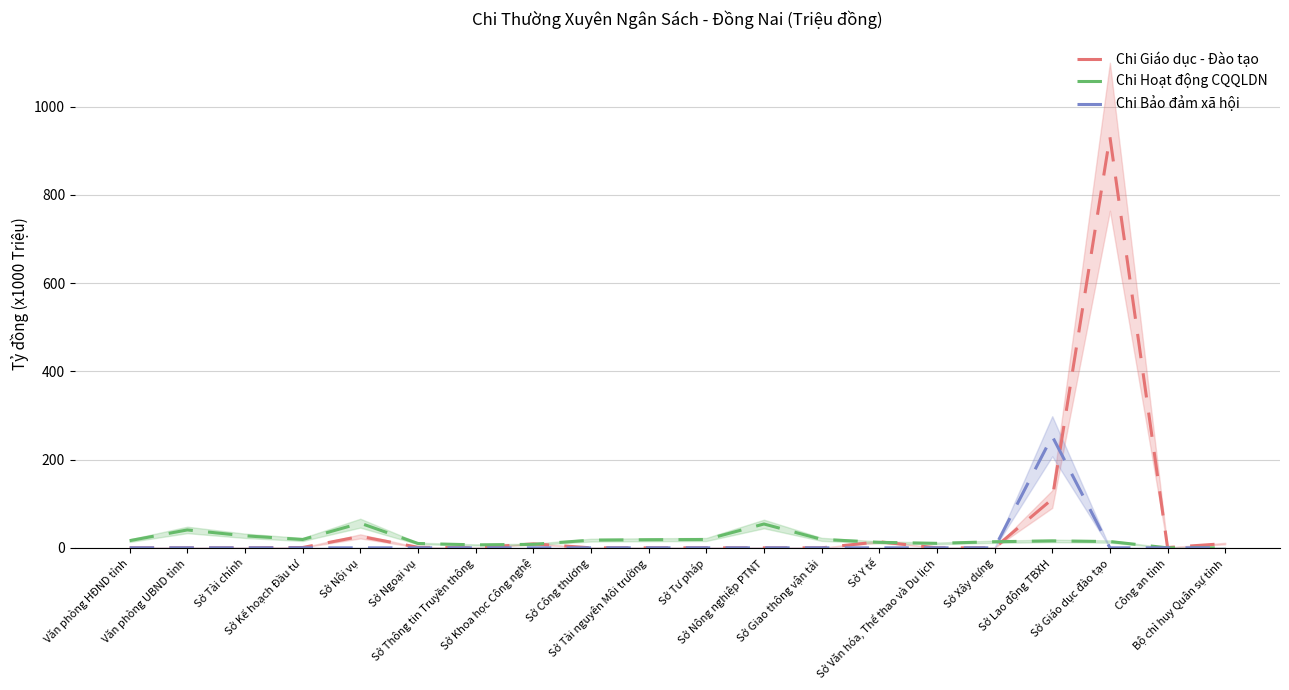

Reading right to left, list all the values displayed in this chart.

Chi Giáo dục - Đào tạo: Bộ chỉ huy Quân sự tỉnh=9.7	Công an tỉnh=0.7	Sở Giáo dục đào tạo=931.5	Sở Lao động TBXH=110.4	Sở Xây dựng=0.0	Sở Văn hóa, Thể thao và Du lịch=0.0	Sở Y tế=13.7	Sở Giao thông vận tải=0.0	Sở Nông nghiệp PTNT=0.0	Sở Tư pháp=0.0	Sở Tài nguyên Môi trường=0.0	Sở Công thương=0.0	Sở Khoa học Công nghệ=9.0	Sở Thông tin Truyền thông=0.0	Sở Ngoại vụ=1.2	Sở Nội vụ=26.0	Sở Kế hoạch Đầu tư=0.8	Sở Tài chính=0.0	Văn phòng UBND tỉnh=0.0	Văn phòng HĐND tỉnh=0.0
Chi Hoạt động CQQLDN: Bộ chỉ huy Quân sự tỉnh=0.0	Công an tỉnh=0.0	Sở Giáo dục đào tạo=14.3	Sở Lao động TBXH=15.8	Sở Xây dựng=13.8	Sở Văn hóa, Thể thao và Du lịch=10.2	Sở Y tế=12.5	Sở Giao thông vận tải=19.2	Sở Nông nghiệp PTNT=54.0	Sở Tư pháp=18.9	Sở Tài nguyên Môi trường=18.4	Sở Công thương=17.4	Sở Khoa học Công nghệ=7.9	Sở Thông tin Truyền thông=6.8	Sở Ngoại vụ=9.9	Sở Nội vụ=55.9	Sở Kế hoạch Đầu tư=18.9	Sở Tài chính=27.3	Văn phòng UBND tỉnh=40.6	Văn phòng HĐND tỉnh=16.3
Chi Bảo đảm xã hội: Bộ chỉ huy Quân sự tỉnh=0.0	Công an tỉnh=0.0	Sở Giáo dục đào tạo=0.0	Sở Lao động TBXH=252.8	Sở Xây dựng=0.0	Sở Văn hóa, Thể thao và Du lịch=0.0	Sở Y tế=0.0	Sở Giao thông vận tải=0.0	Sở Nông nghiệp PTNT=0.0	Sở Tư pháp=0.0	Sở Tài nguyên Môi trường=0.0	Sở Công thương=0.0	Sở Khoa học Công nghệ=0.0	Sở Thông tin Truyền thông=0.0	Sở Ngoại vụ=0.0	Sở Nội vụ=0.0	Sở Kế hoạch Đầu tư=0.0	Sở Tài chính=0.0	Văn phòng UBND tỉnh=0.0	Văn phòng HĐND tỉnh=0.0